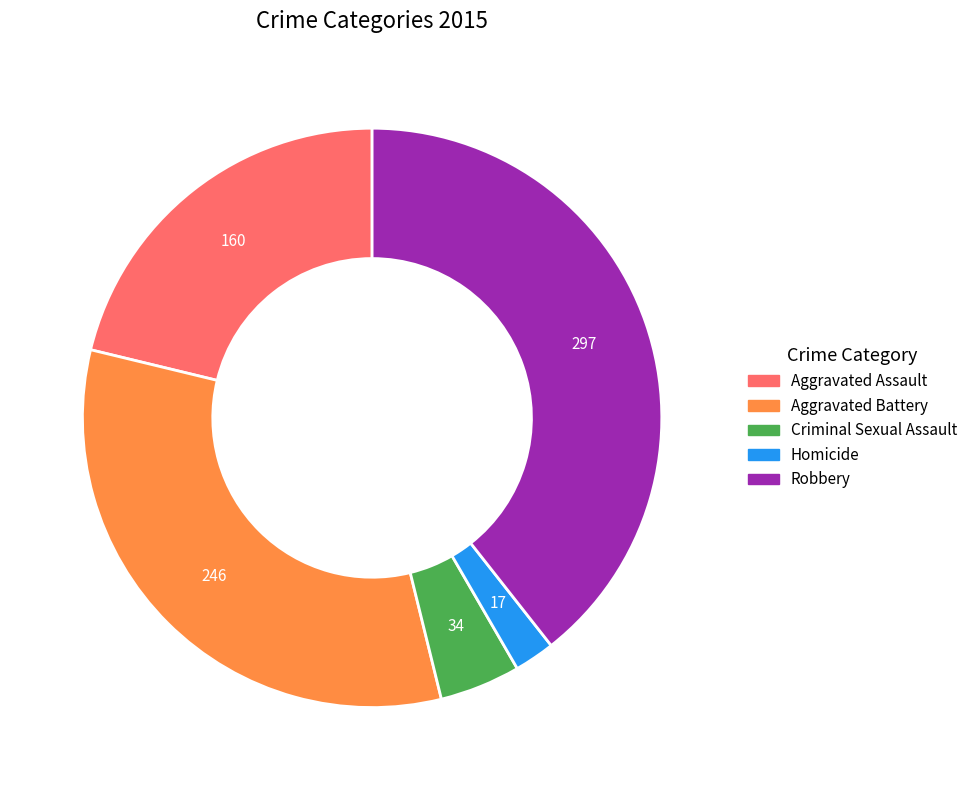

Rank the categories by value from lowest to highest.

Homicide, Criminal Sexual Assault, Aggravated Assault, Aggravated Battery, Robbery